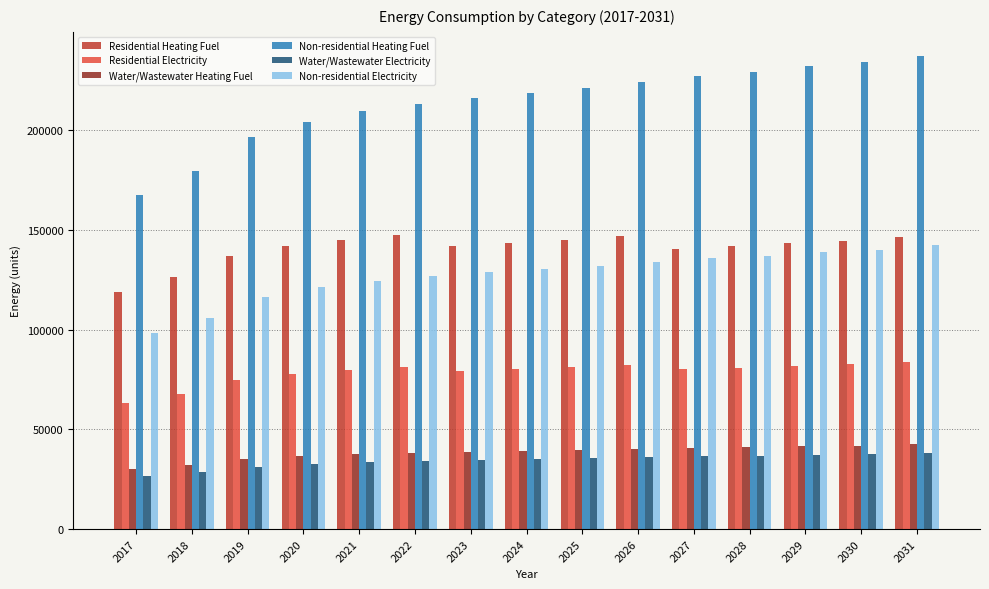

The Non-residential Electricity series shows 128782.1 at 2023. True or false?

True